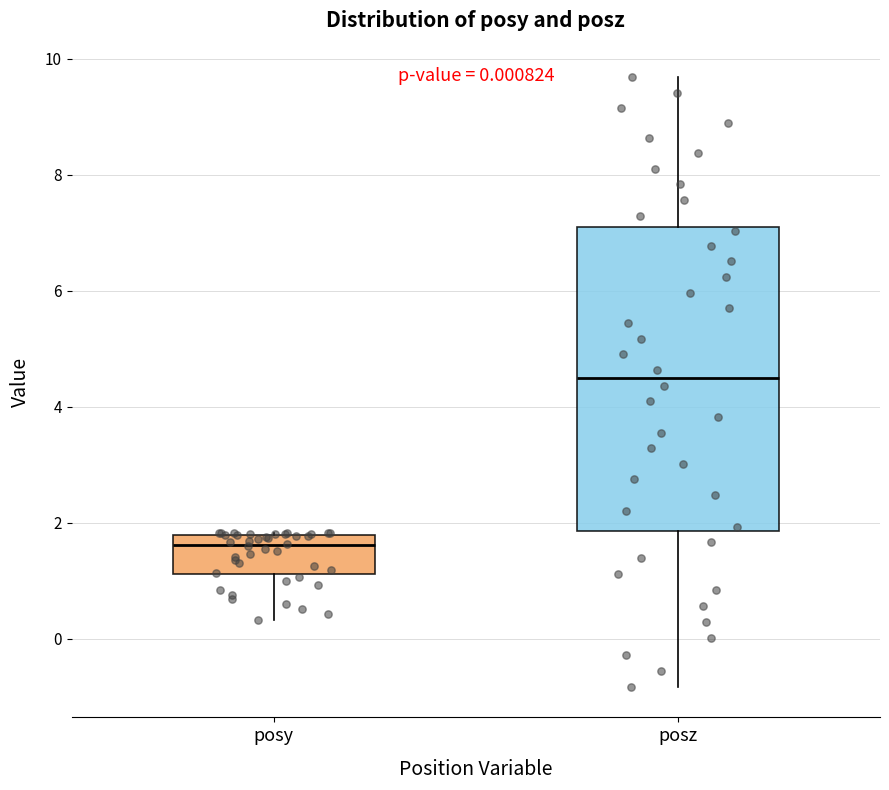

Which box has the highest median line?

posz